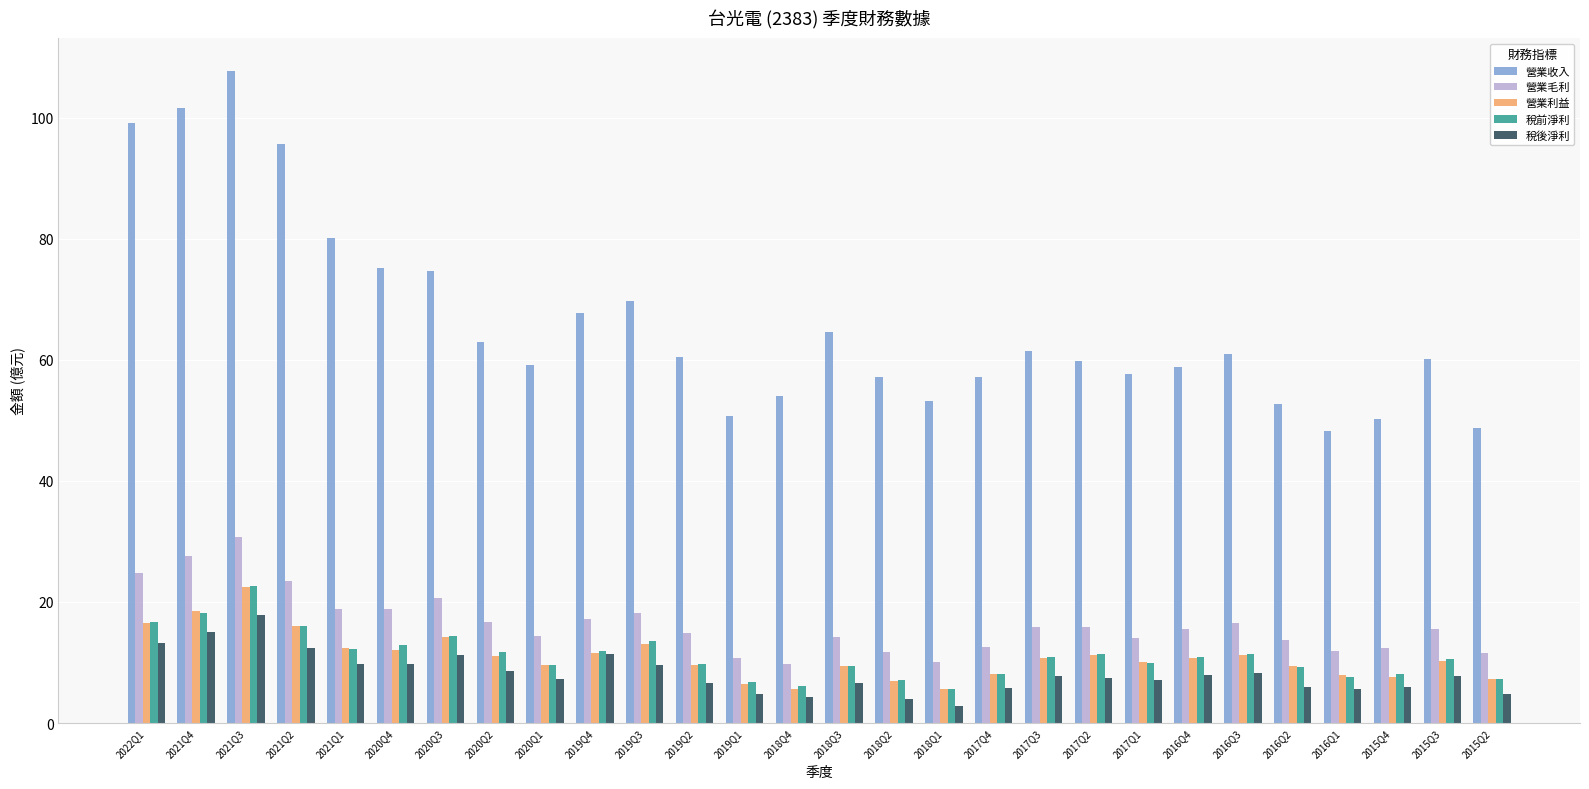

Which series has the largest range (max minus min)?

營業收入